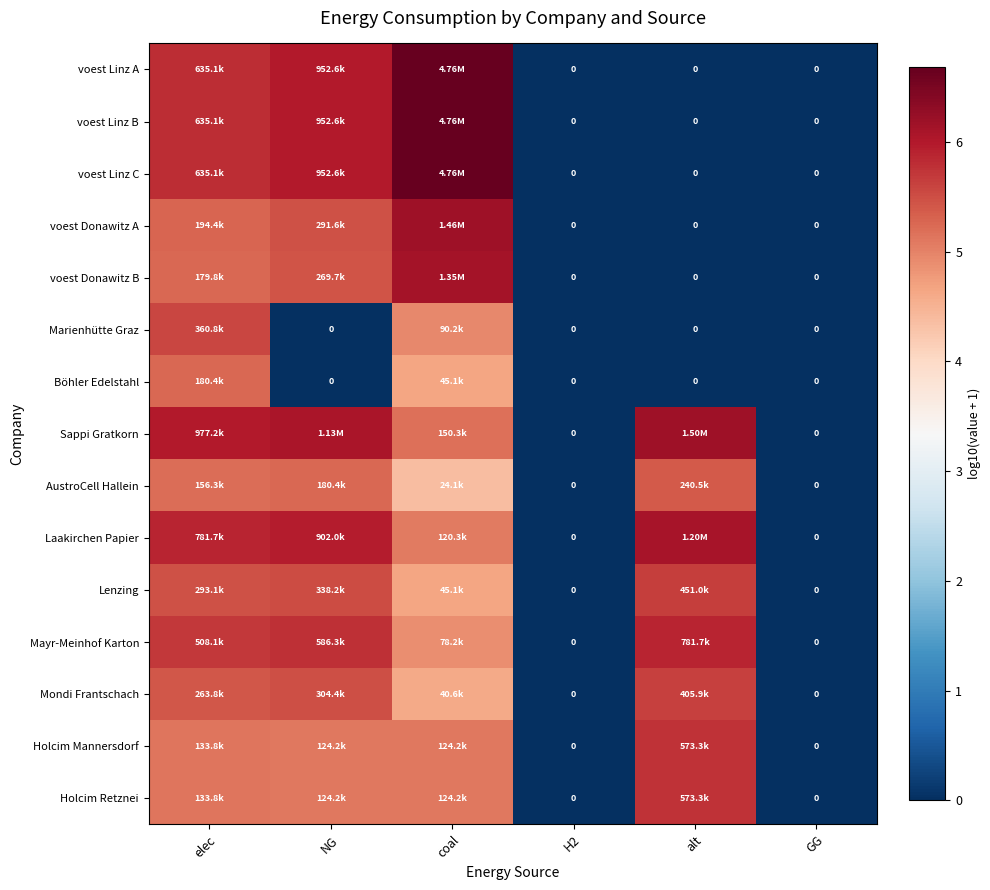

Count the number of categories in the chart.

6